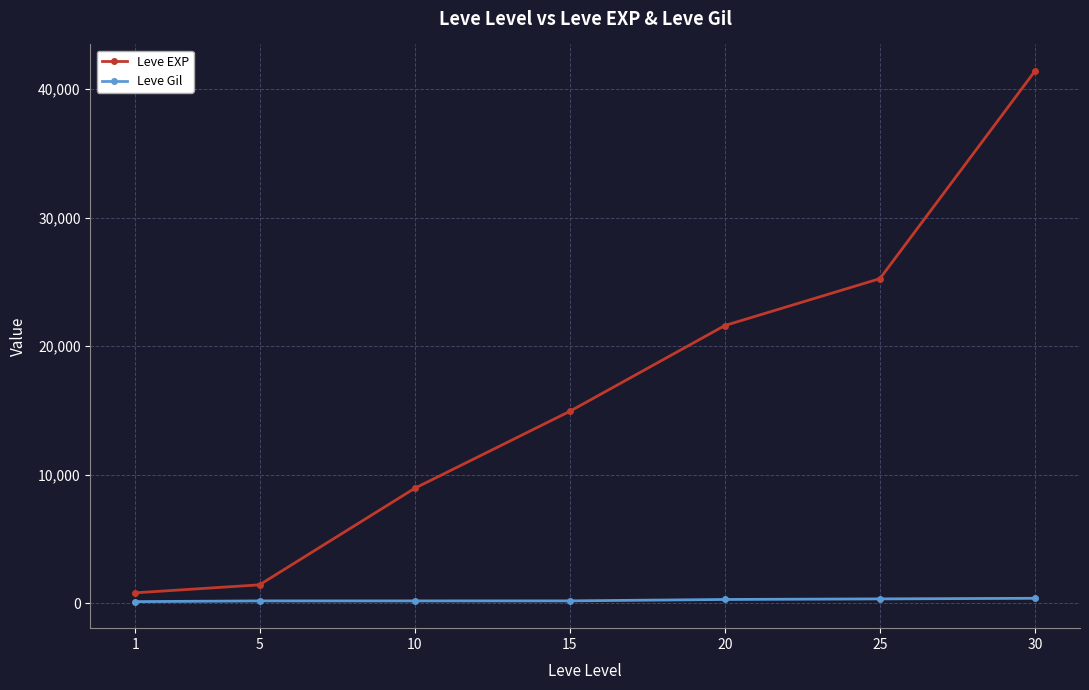

True or false: Leve Gil and Leve EXP cross at least once.

False